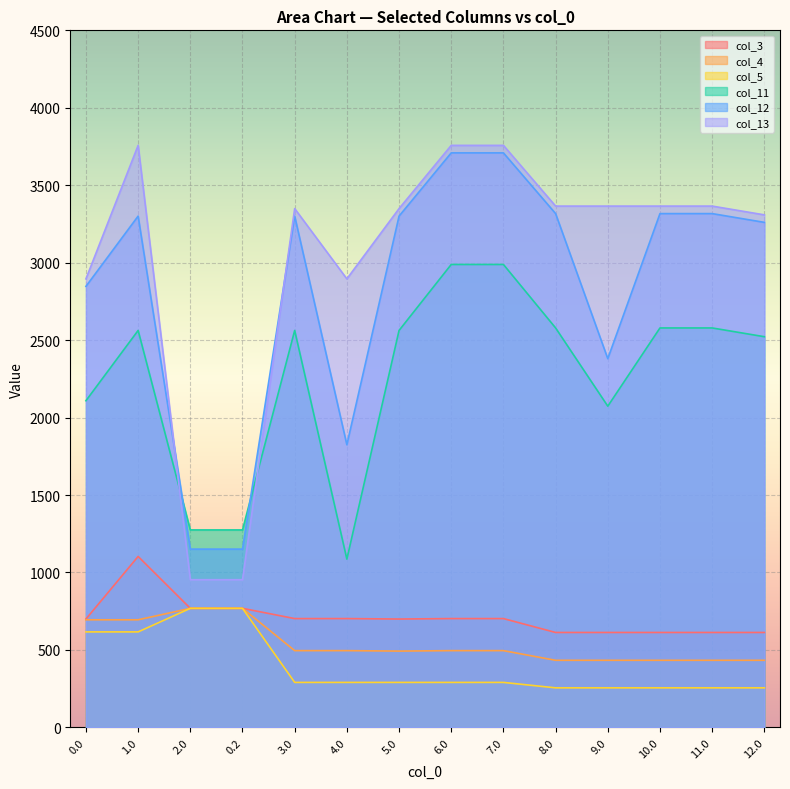

True or false: col_4 and col_13 cross at least once.

False